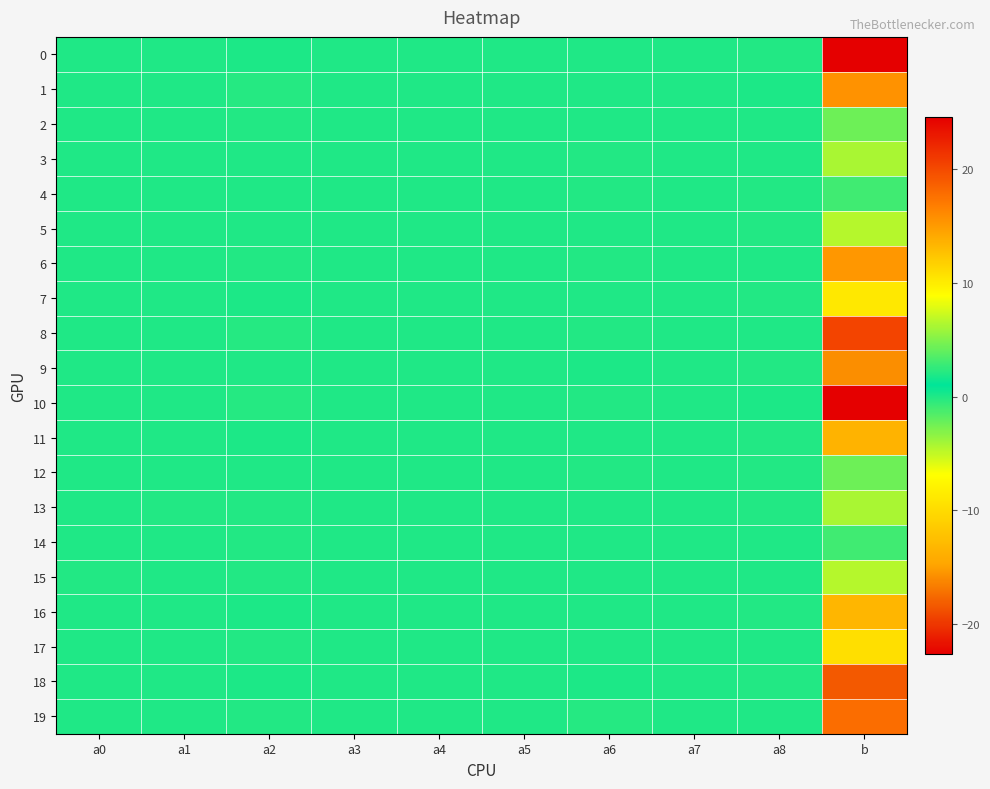

Which label corresponds to the smallest value in the chart?

b